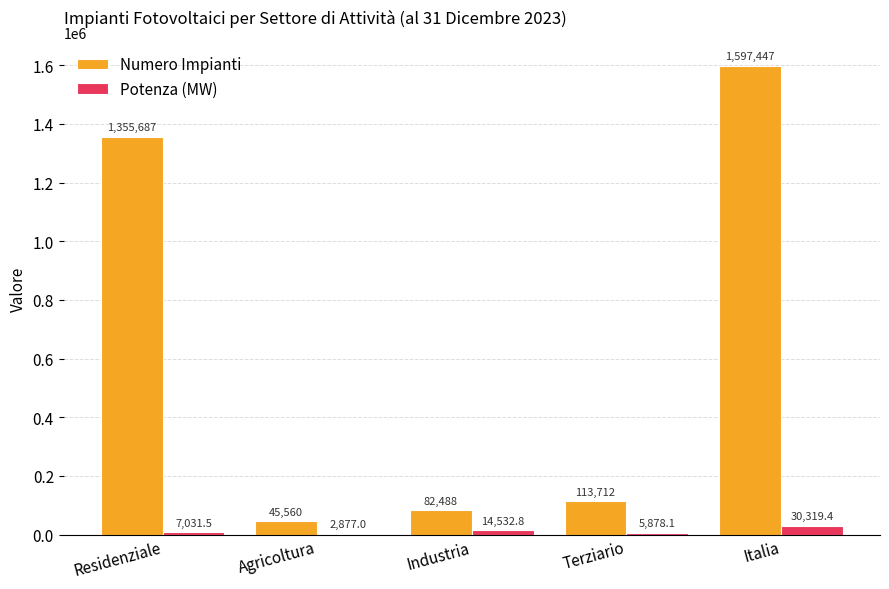

Reading left to right, what are all the values shown in this chart?

Numero Impianti: 1355687.0	45560.0	82488.0	113712.0	1597447.0
Potenza (MW): 7031.5	2877.0	14532.8	5878.1	30319.4